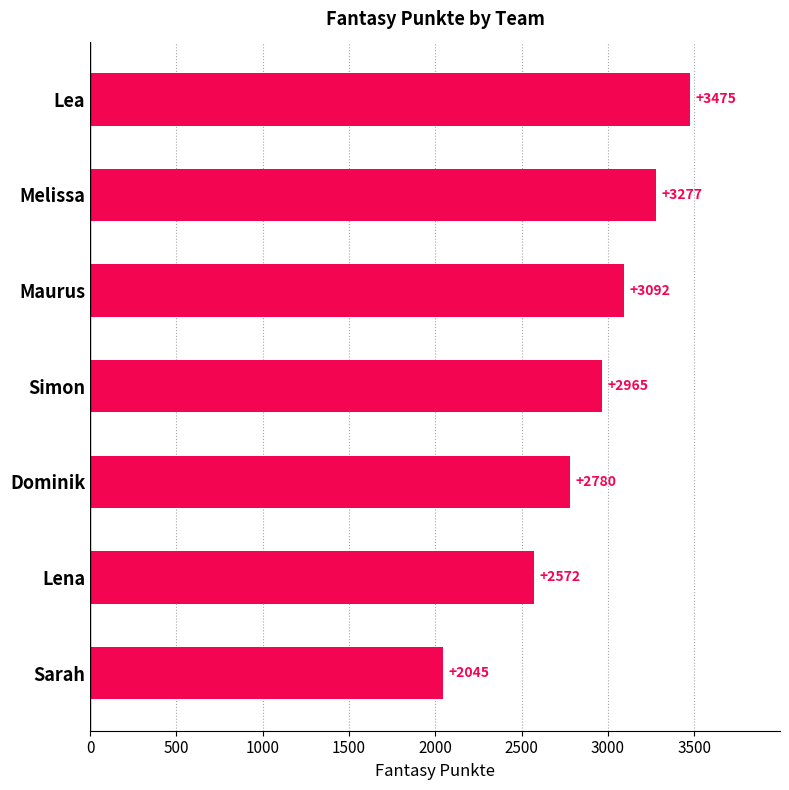

List the labels in order of value, smallest first.

Sarah, Lena, Dominik, Simon, Maurus, Melissa, Lea